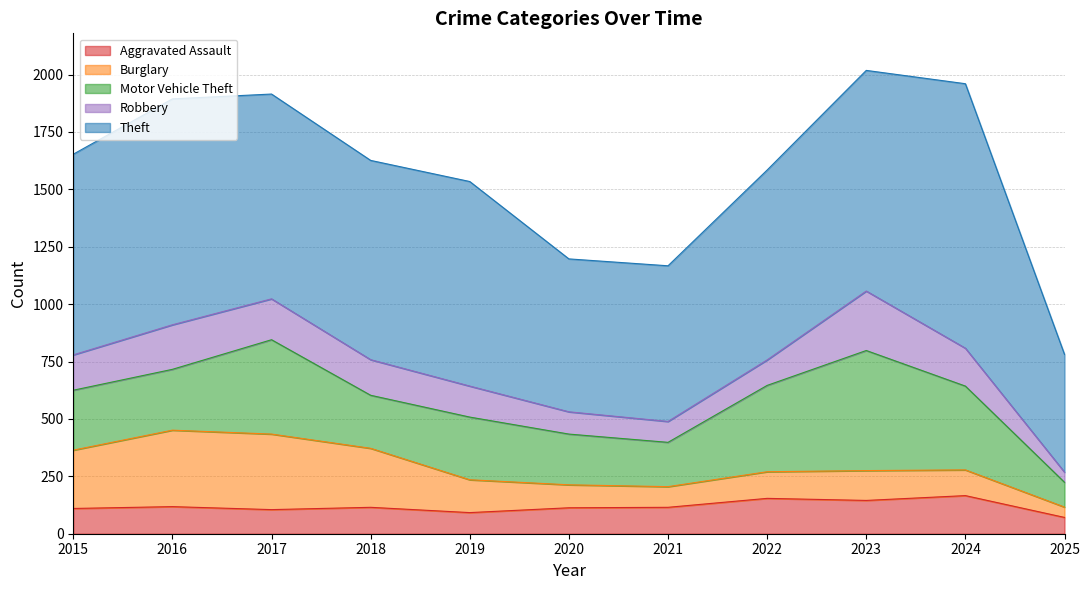

At which category does the chart reach its peak across all series?

2024